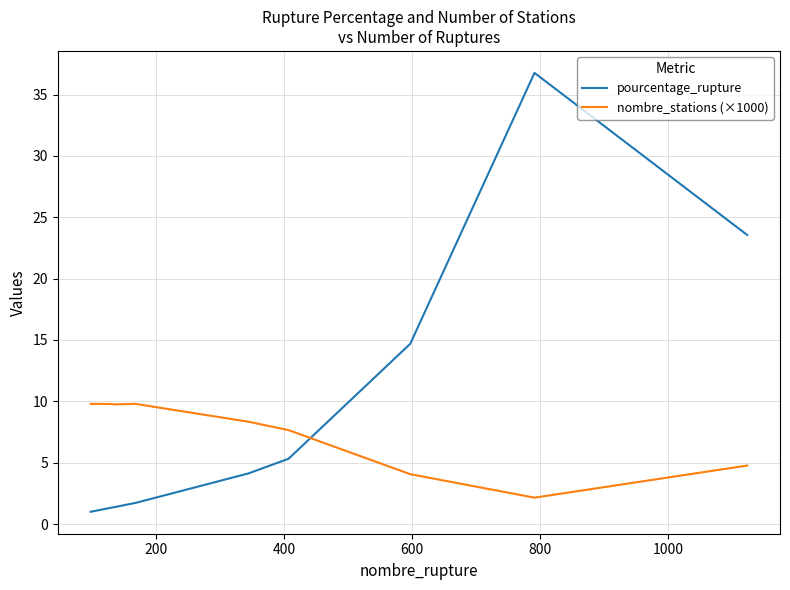

At how many categories does at least one series exceed 36?

1